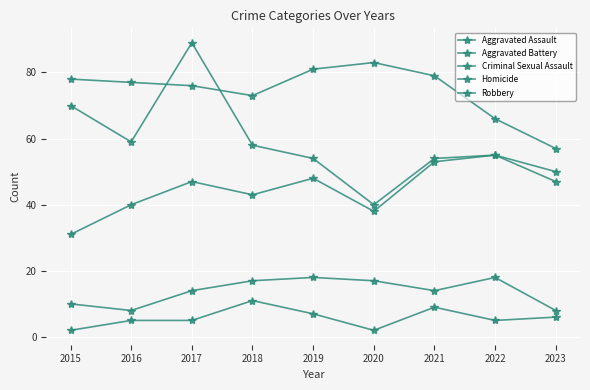

What is the difference between the maximum and second lowest values in the Criminal Sexual Assault series?

10